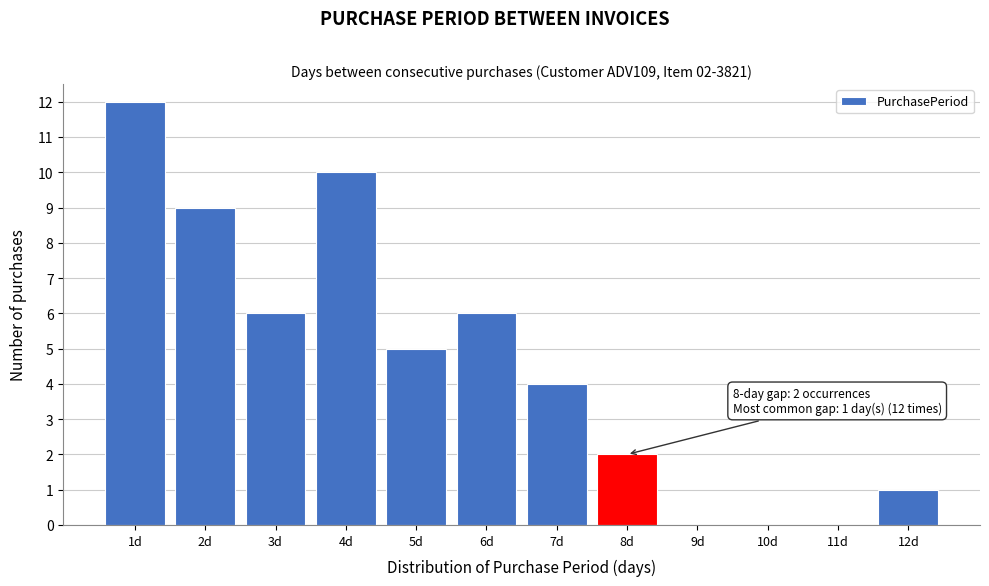

Which range on the x-axis has the tallest bar?

0.5 to 1.5